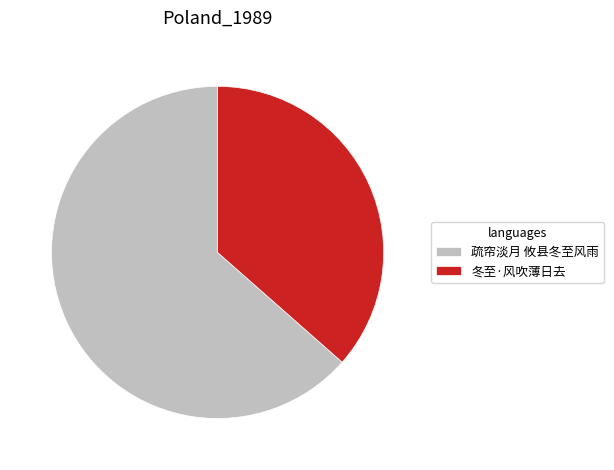

Is the sum of 冬至·风吹薄日去 and 疏帘淡月 攸县冬至风雨 greater than half?

Yes